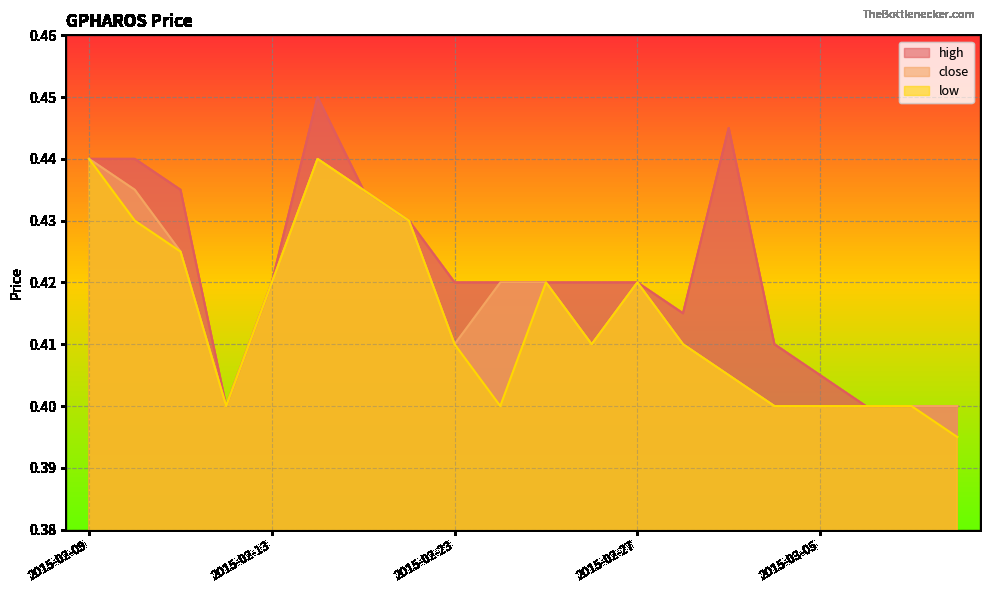

Which series has the largest range (max minus min)?

high